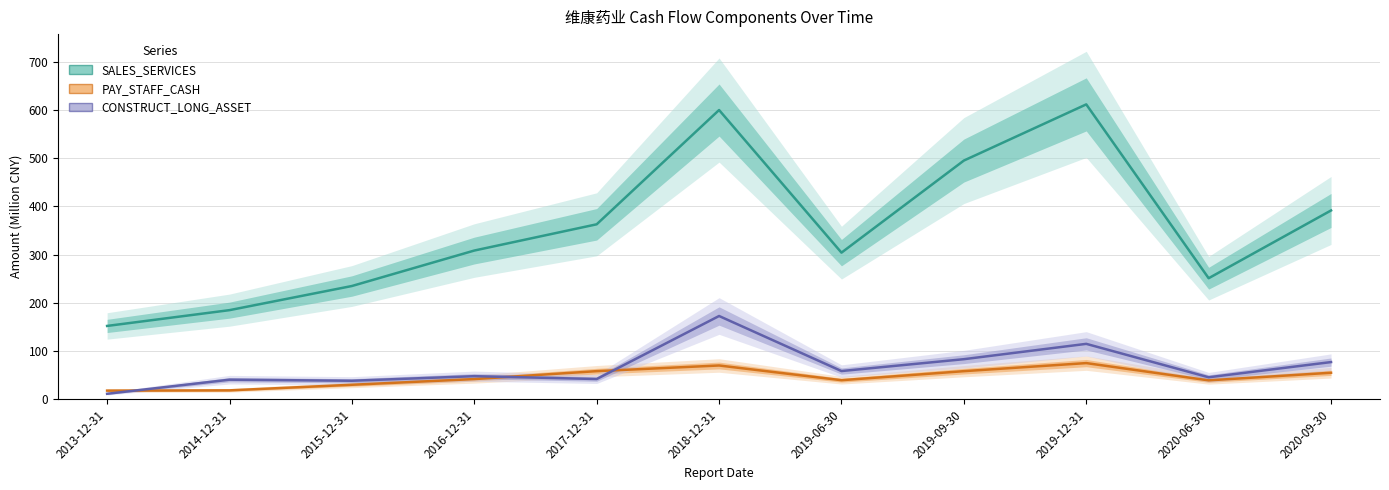

How many distinct data groups are displayed?

3